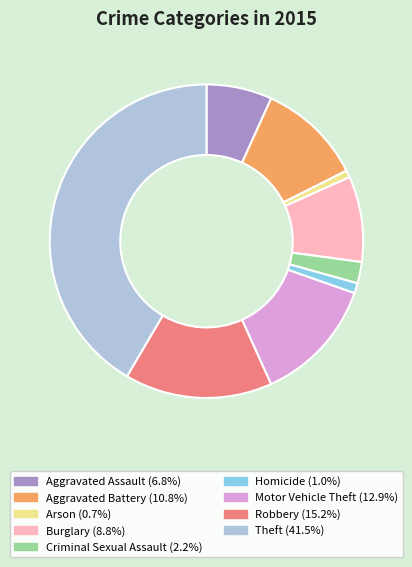

Which has a higher value, Motor Vehicle Theft or Homicide?

Motor Vehicle Theft